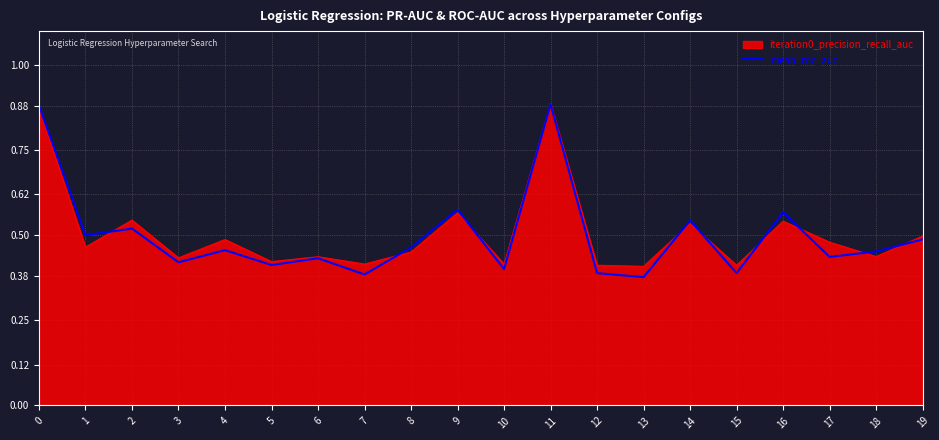

Is it true that mean_roc_auc equals 0.5 at 14?

True